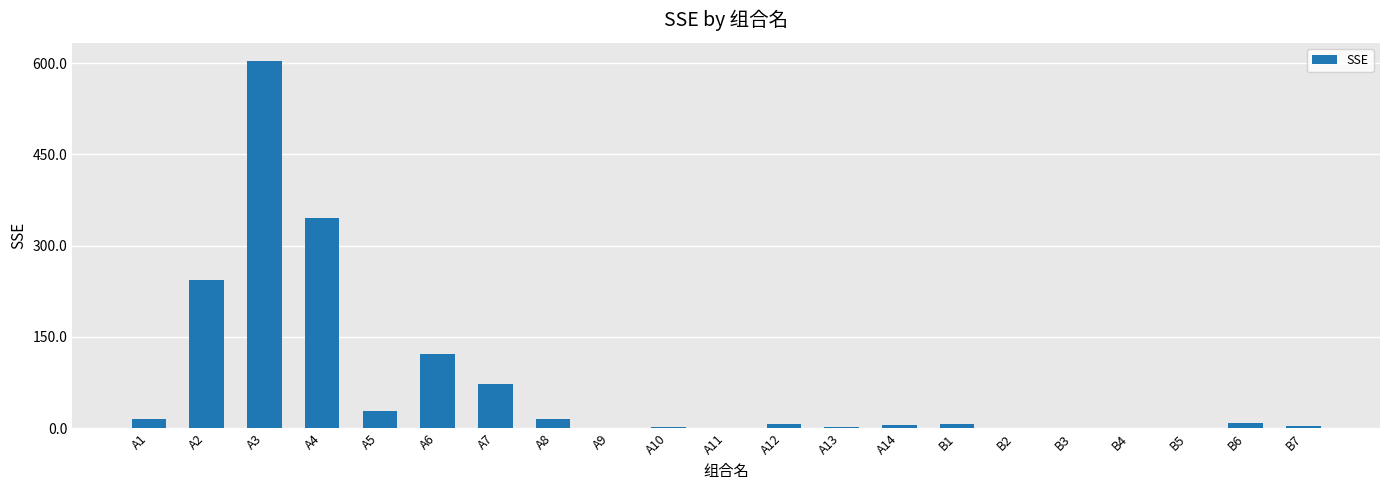

The value at A4 is 610.7. True or false?

False